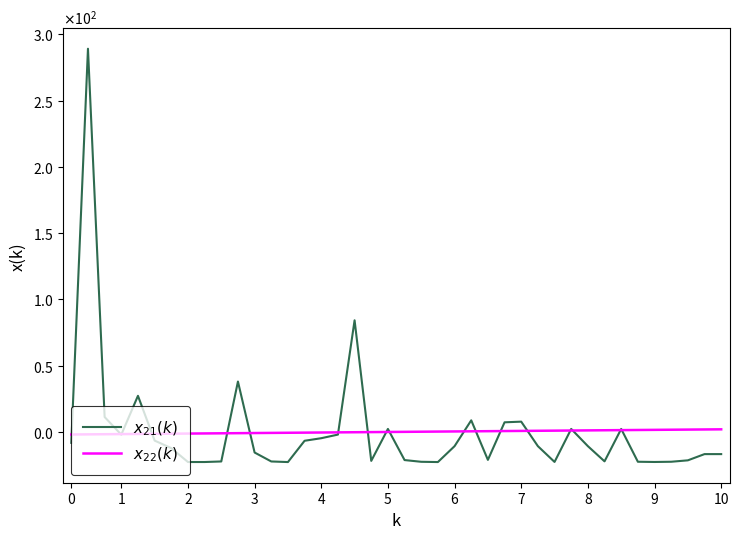

Which series has the widest spread of values?

$x_{21}(k)$